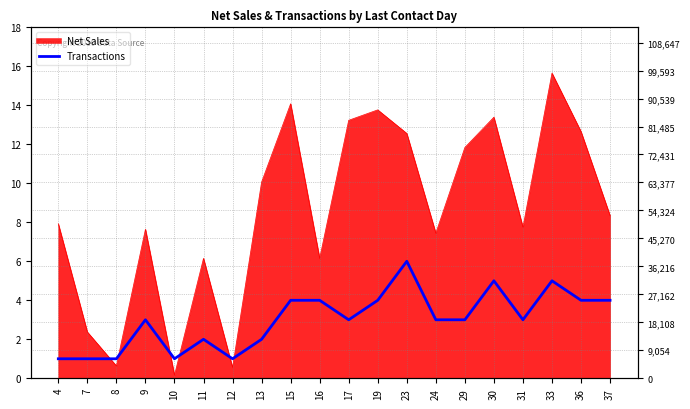

What is the value of the 20th point from the left?

4